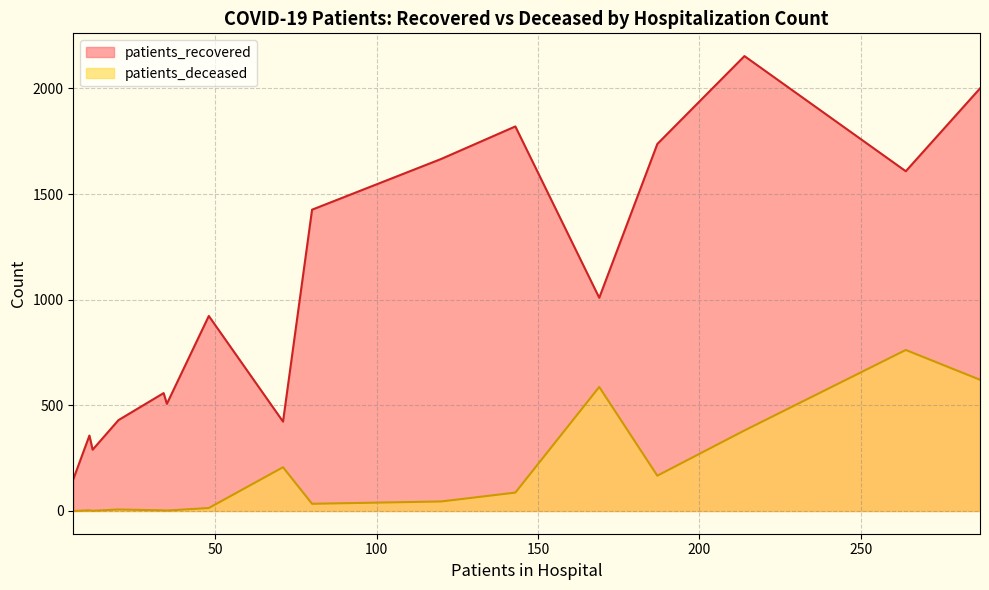

Which series has the widest spread of values?

patients_recovered